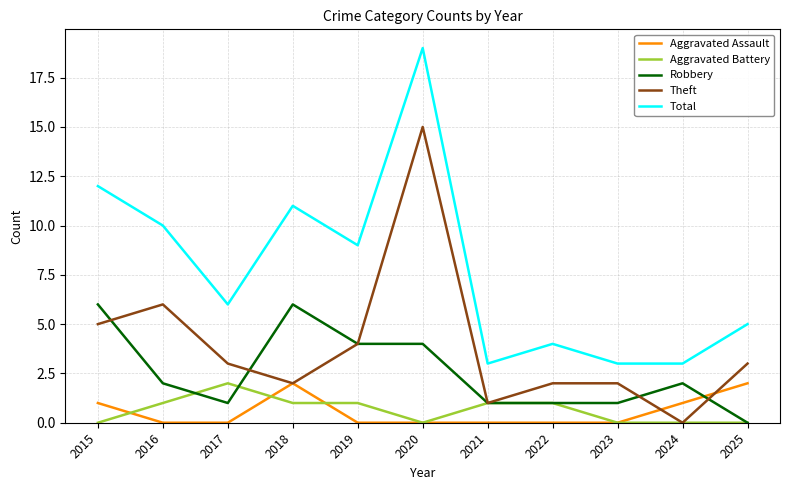

True or false: Aggravated Battery has a value of 2 at 2017.

True